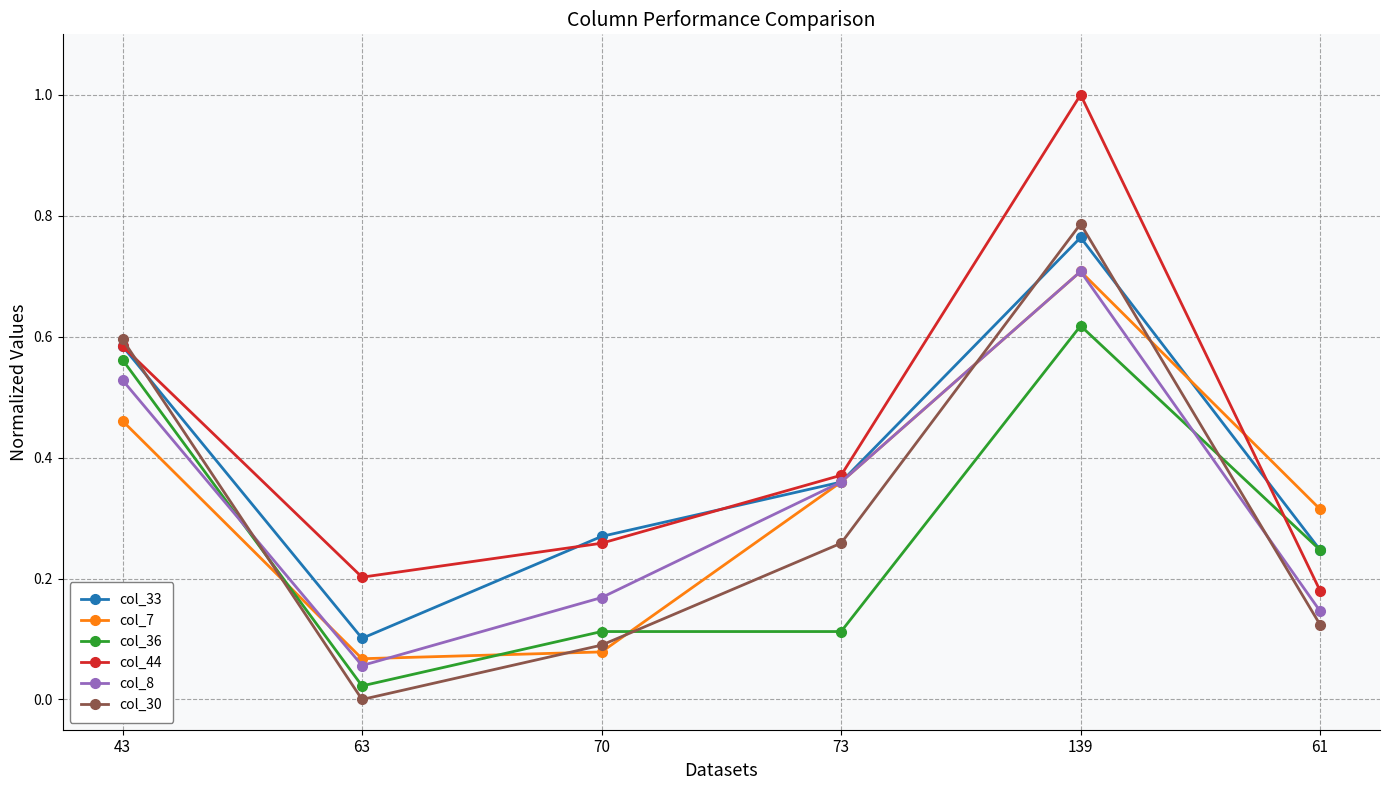

What is the label of the 4th point from the left?

73